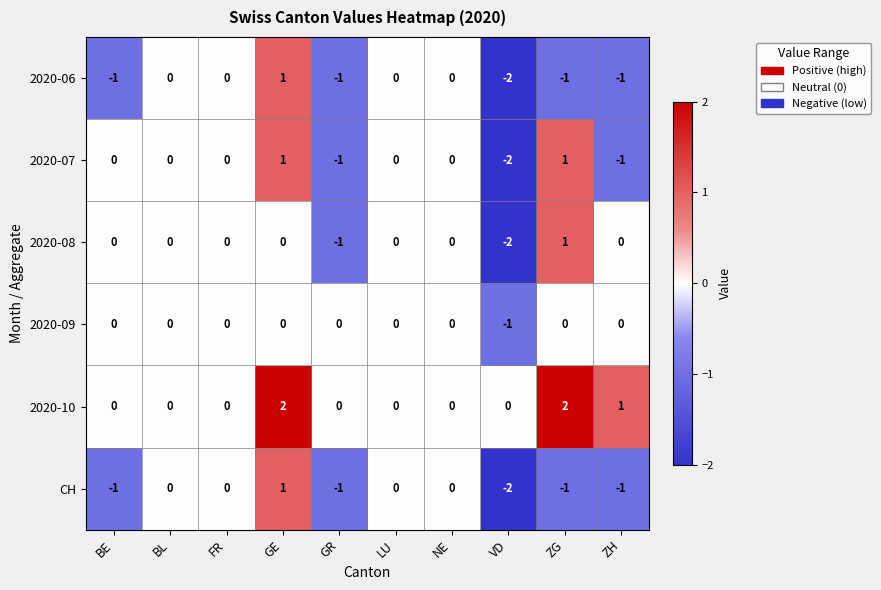

The 2020-07 series shows 1 at GE. True or false?

True